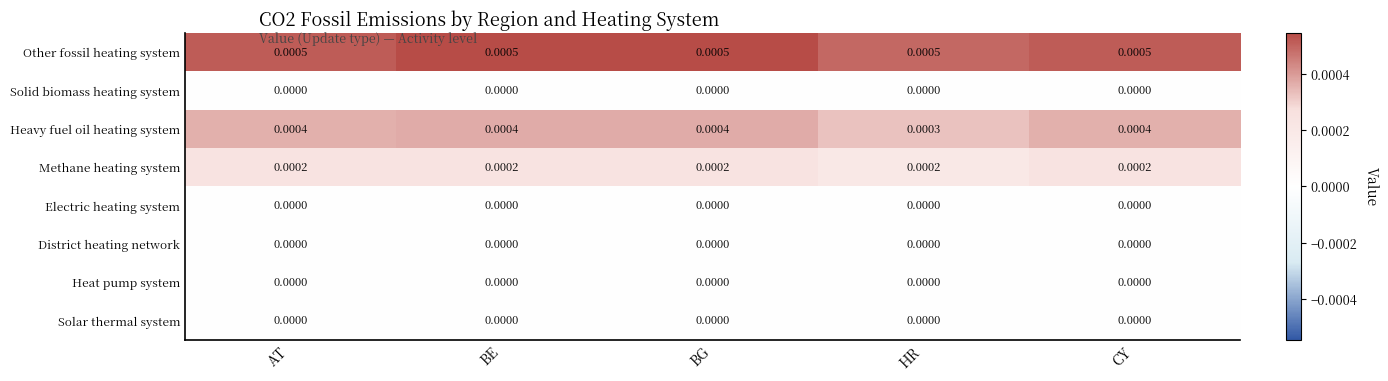

Which series has the largest range (max minus min)?

Heavy fuel oil heating system